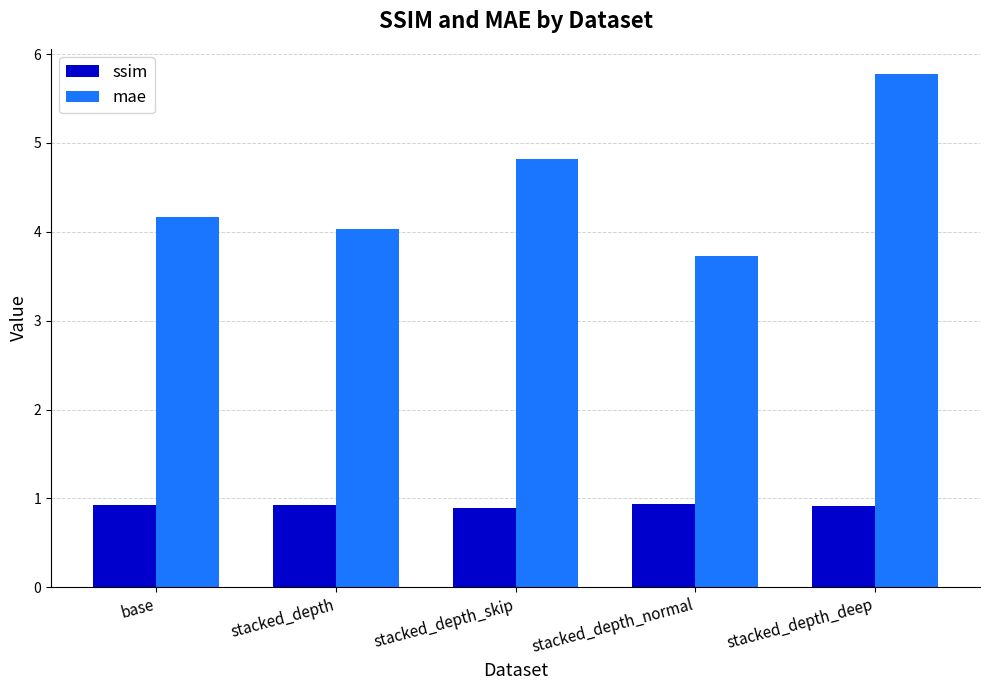

The ssim series shows 0.9 at stacked_depth. True or false?

True